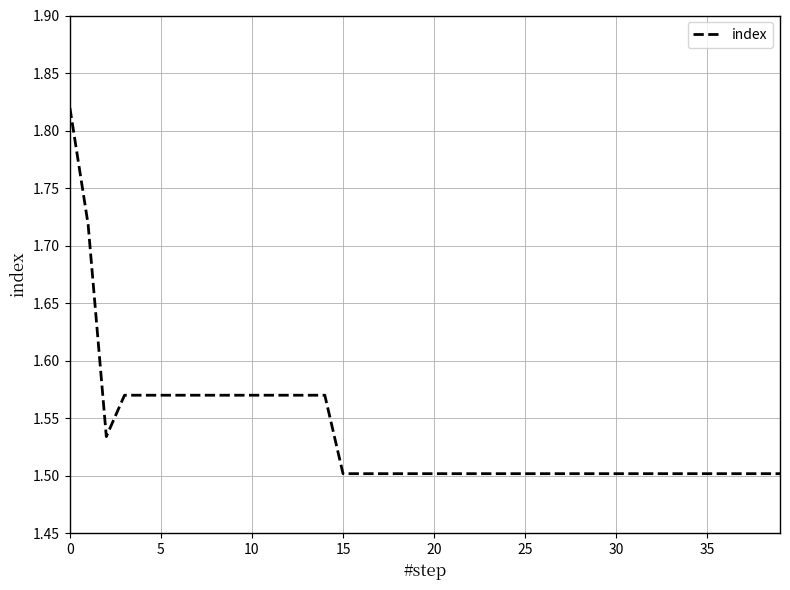

What is the difference between the maximum and minimum values?

0.3